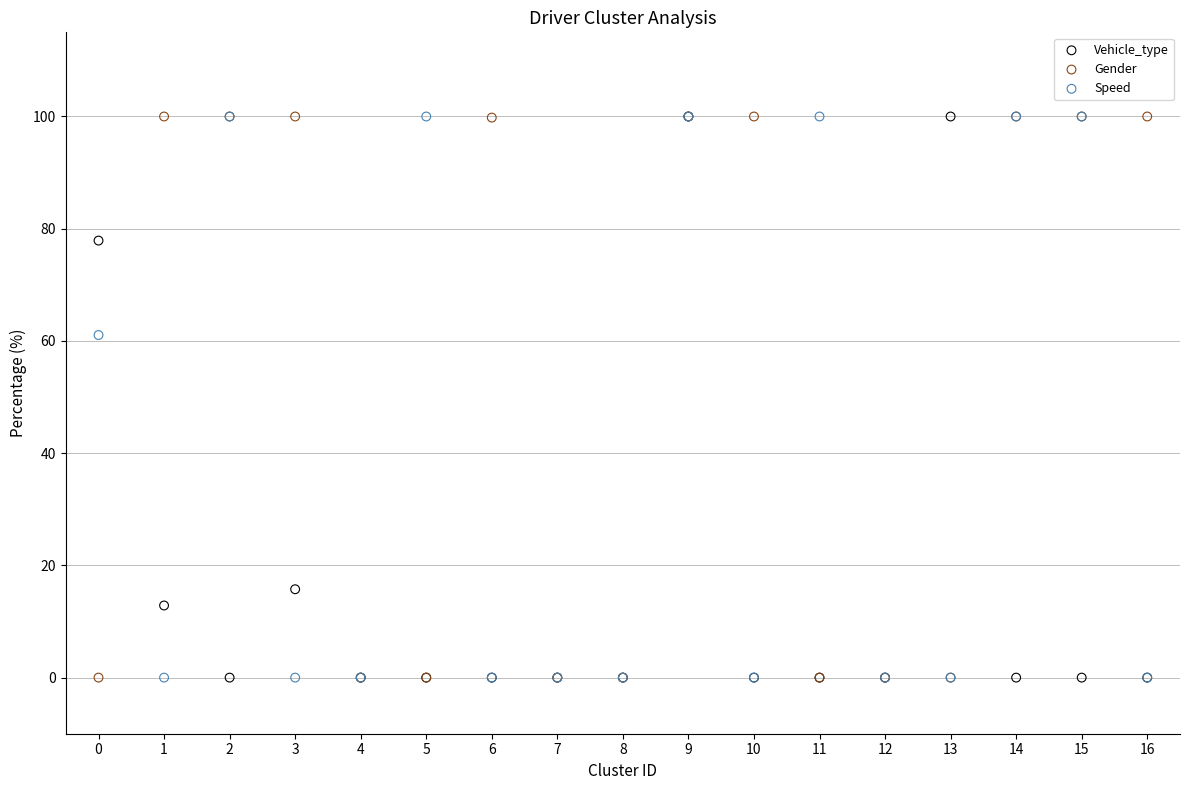

In the Vehicle_type series, what Y value is closest to 50?

77.9